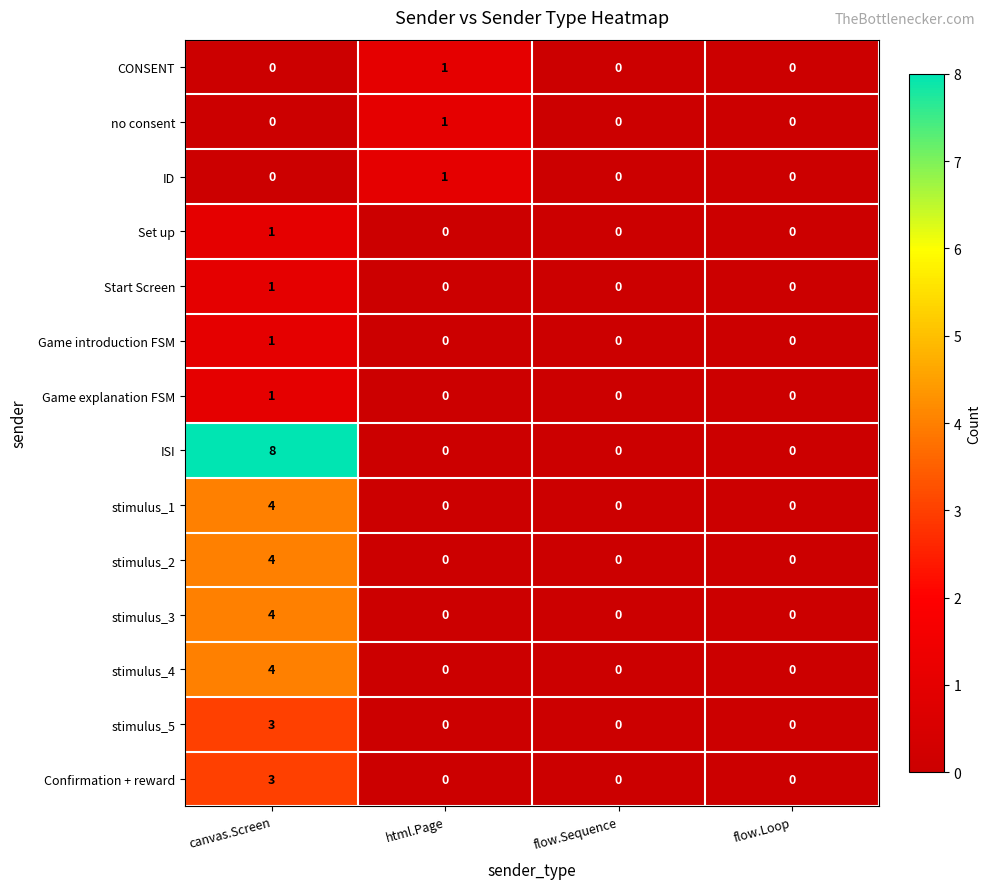

At which category is the sum across all series the highest?

canvas.Screen